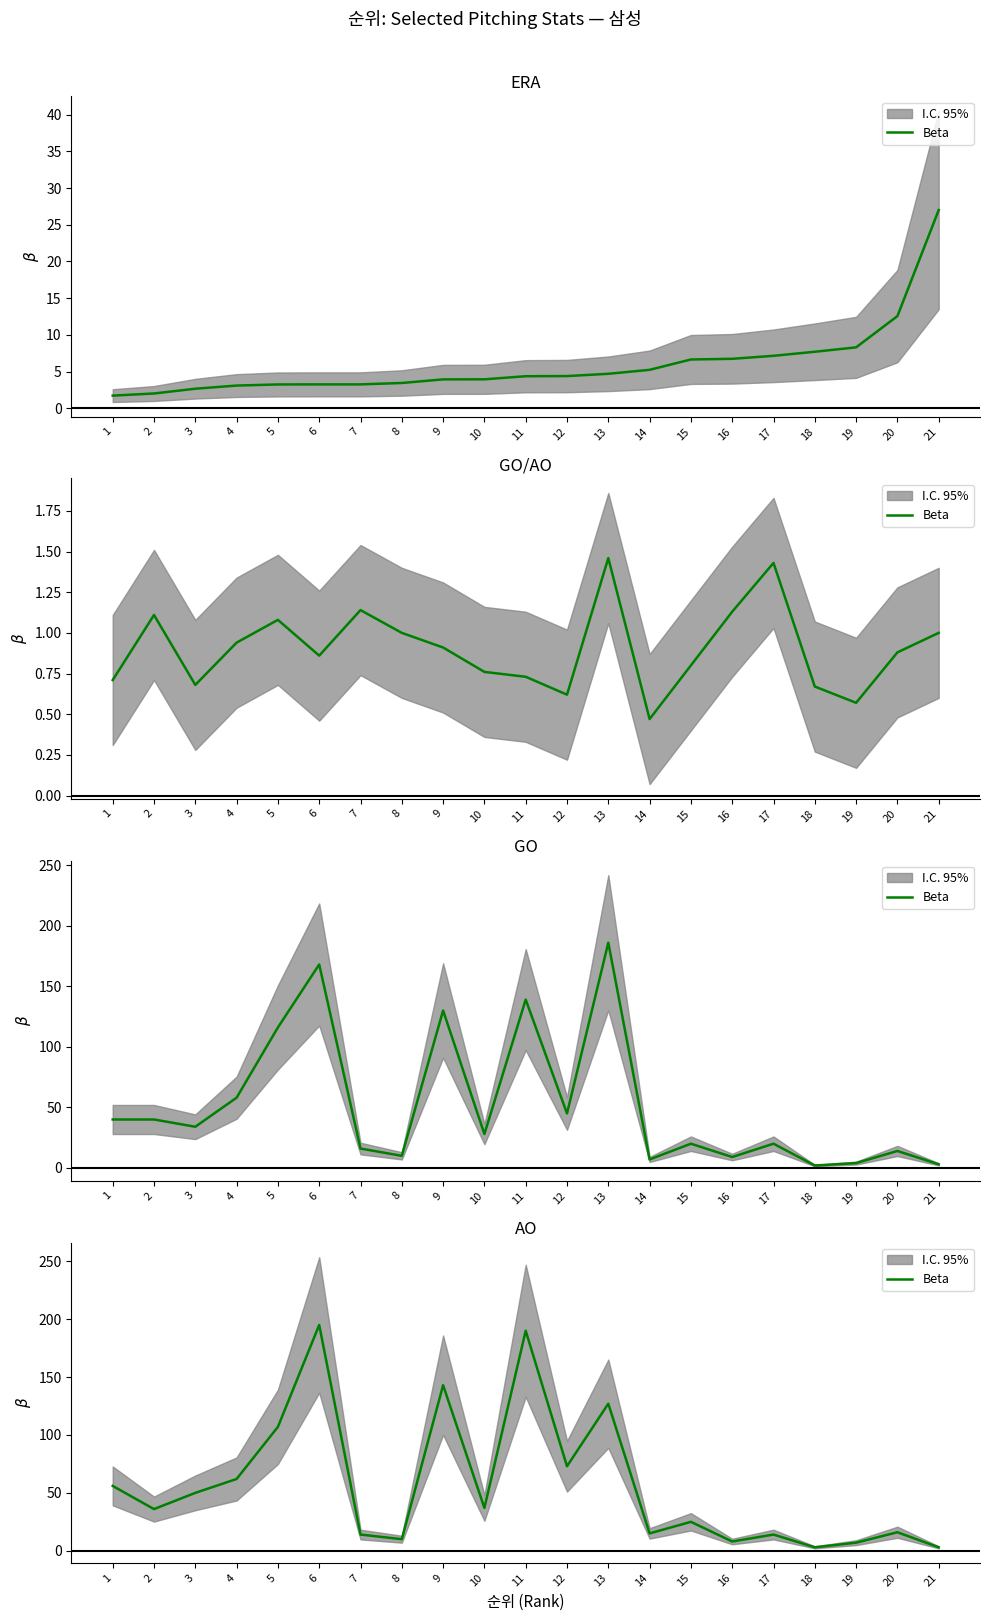

At which label is the value closest to 99?

5